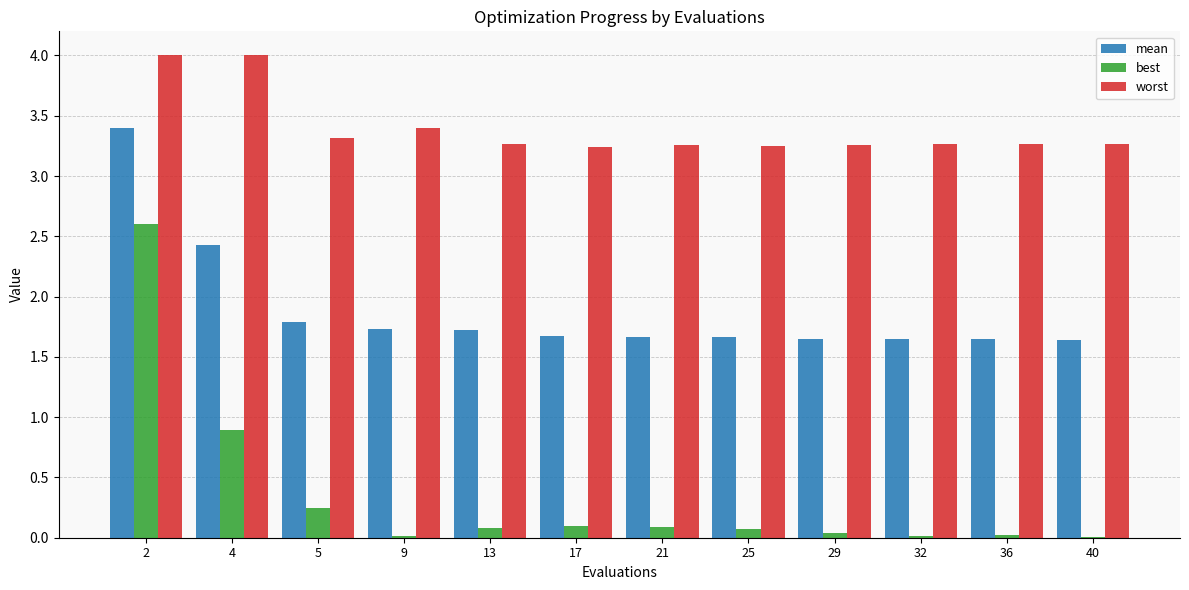

What is the total value across all series at 4?

7.3